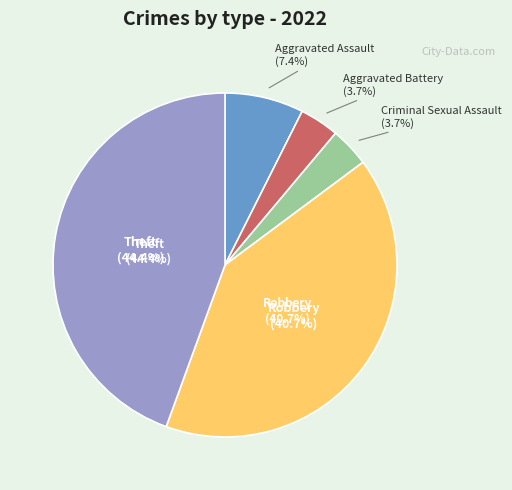

Is Robbery the majority of the pie?

No